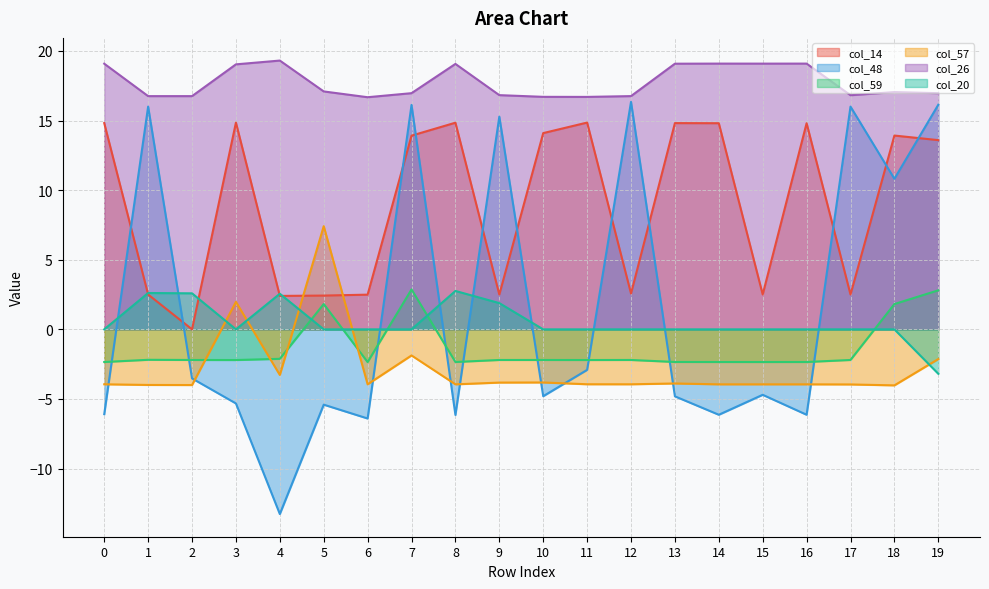

Reading left to right, transcribe all the data shown in this chart.

col_14: 14.8	2.5	0.0	14.9	2.4	2.4	2.5	13.9	14.8	2.5	14.1	14.9	2.6	14.8	14.8	2.5	14.8	2.5	13.9	13.6
col_48: -6.1	16.0	-3.5	-5.3	-13.3	-5.4	-6.4	16.1	-6.1	15.3	-4.8	-2.9	16.3	-4.8	-6.1	-4.7	-6.1	16.0	10.8	16.1
col_59: -2.3	-2.2	-2.2	-2.2	-2.1	1.8	-2.4	2.9	-2.3	-2.2	-2.2	-2.2	-2.2	-2.3	-2.3	-2.3	-2.3	-2.2	1.8	2.8
col_57: -3.9	-4.0	-4.0	2.0	-3.3	7.4	-3.9	-1.9	-3.9	-3.8	-3.8	-3.9	-3.9	-3.9	-3.9	-3.9	-3.9	-4.0	-4.0	-2.1
col_26: 19.1	16.8	16.8	19.0	19.3	17.1	16.7	17.0	19.1	16.8	16.7	16.7	16.8	19.1	19.1	19.1	19.1	16.8	17.0	17.0
col_20: 0.0	2.6	2.6	0.0	2.6	0.0	0.0	0.0	2.8	1.9	0.0	0.0	0.0	0.0	0.0	0.0	0.0	0.0	0.0	-3.2